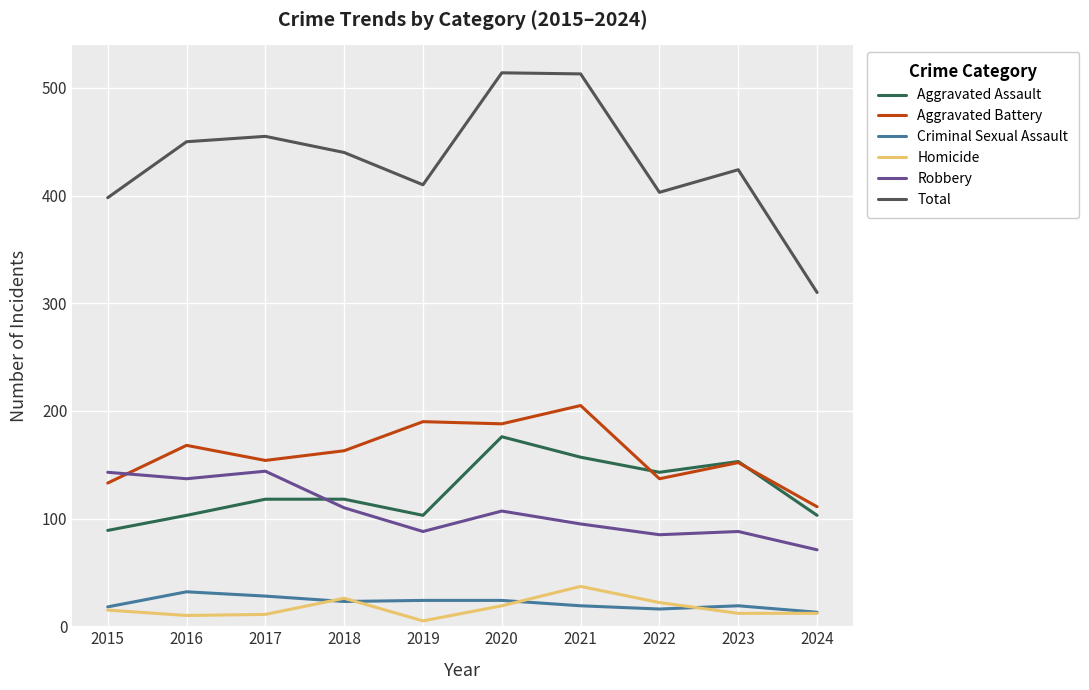

At which category does Aggravated Battery reach its first local peak?

2016